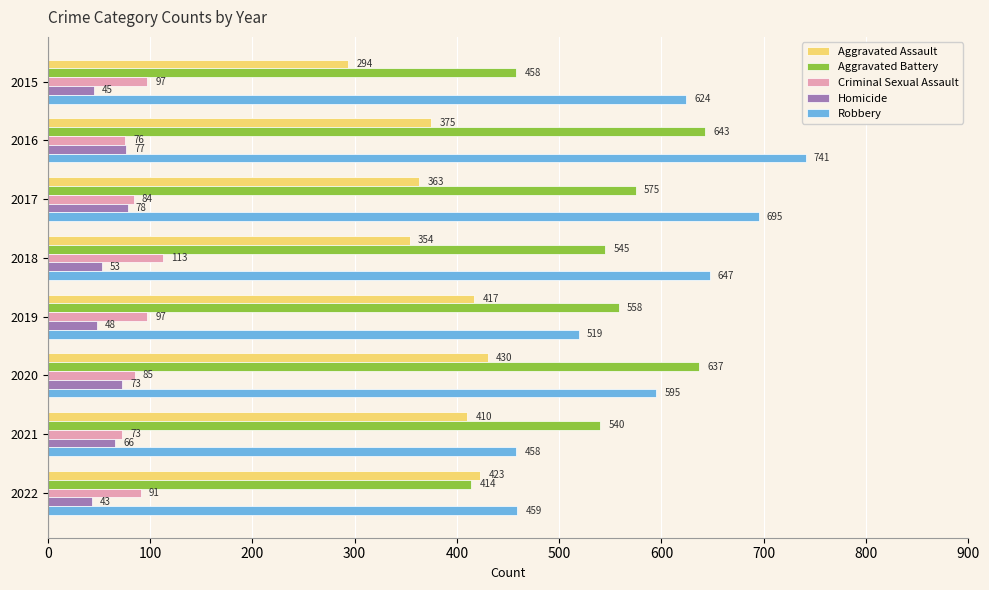

Rank the series by their maximum value, from highest to lowest.

Robbery, Aggravated Battery, Aggravated Assault, Criminal Sexual Assault, Homicide